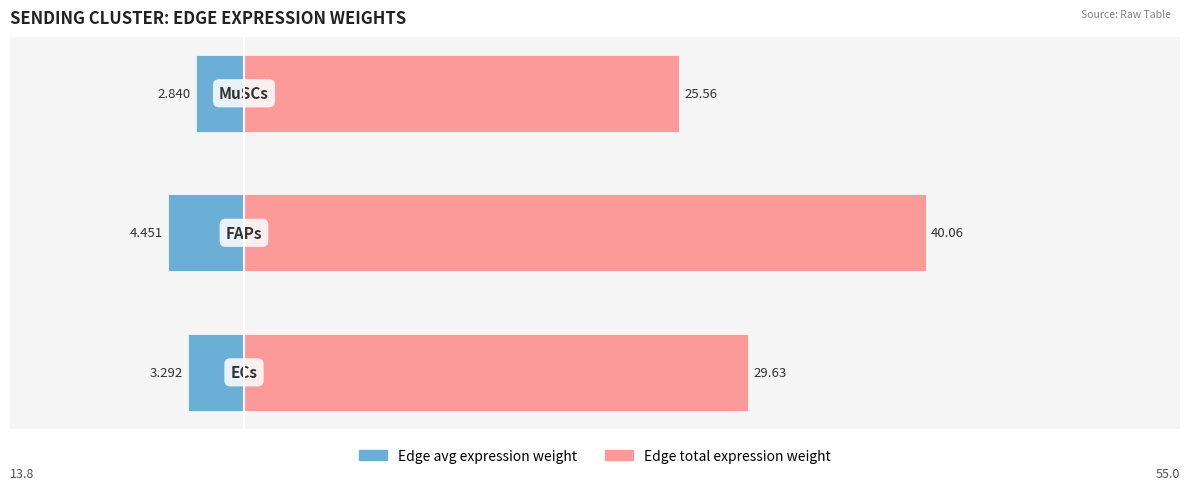

List the series in order of their overall mean, lowest first.

Edge average expression weight, Edge total expression weight